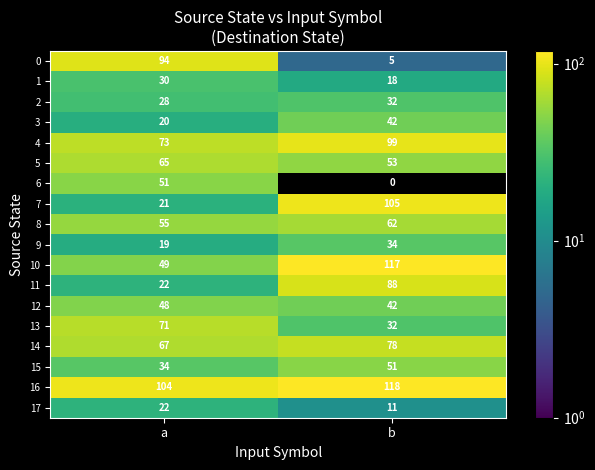

At which label does 8 reach its peak?

b